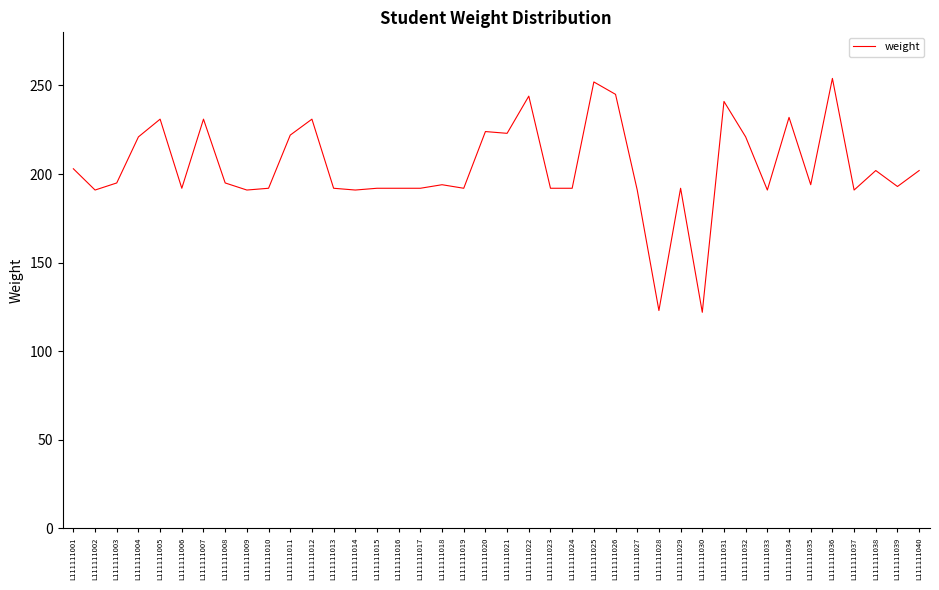

True or false: the data shows 79 at L111111009.

False